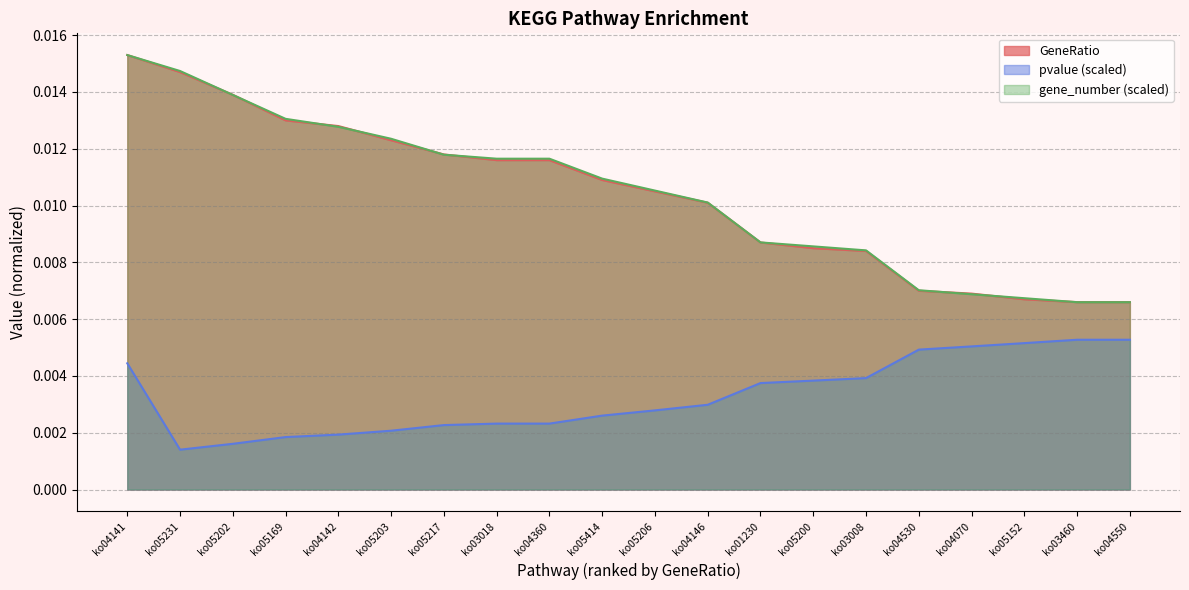

What position from the left is ko04070?

17